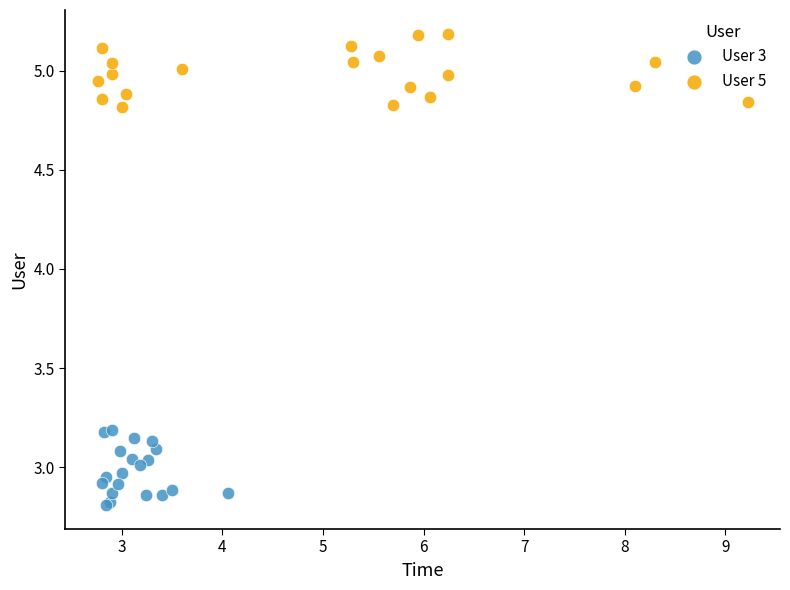

Which series contains the highest Y value?

User 5